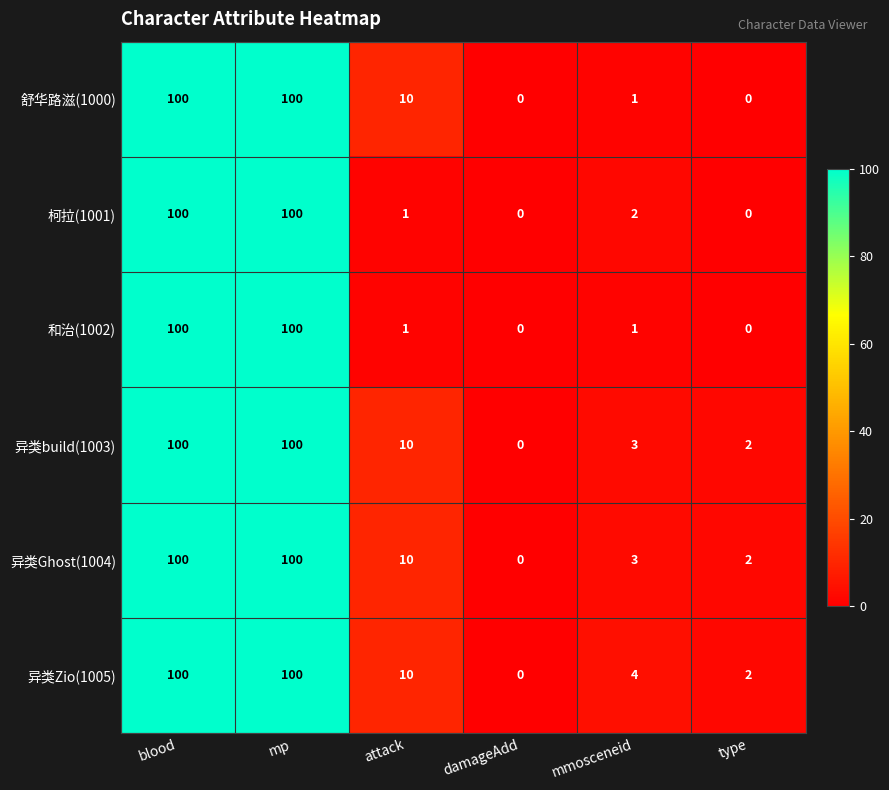

Which series changed the most between attack and type?

舒华路滋(1000)